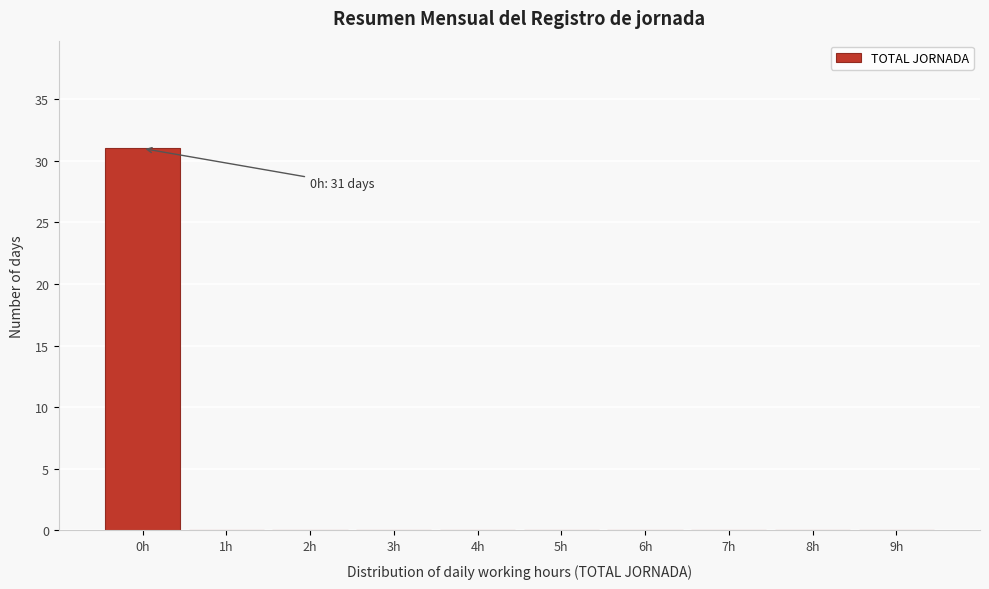

Over which range of the x-axis is the bar tallest?

-0.5 to 0.5